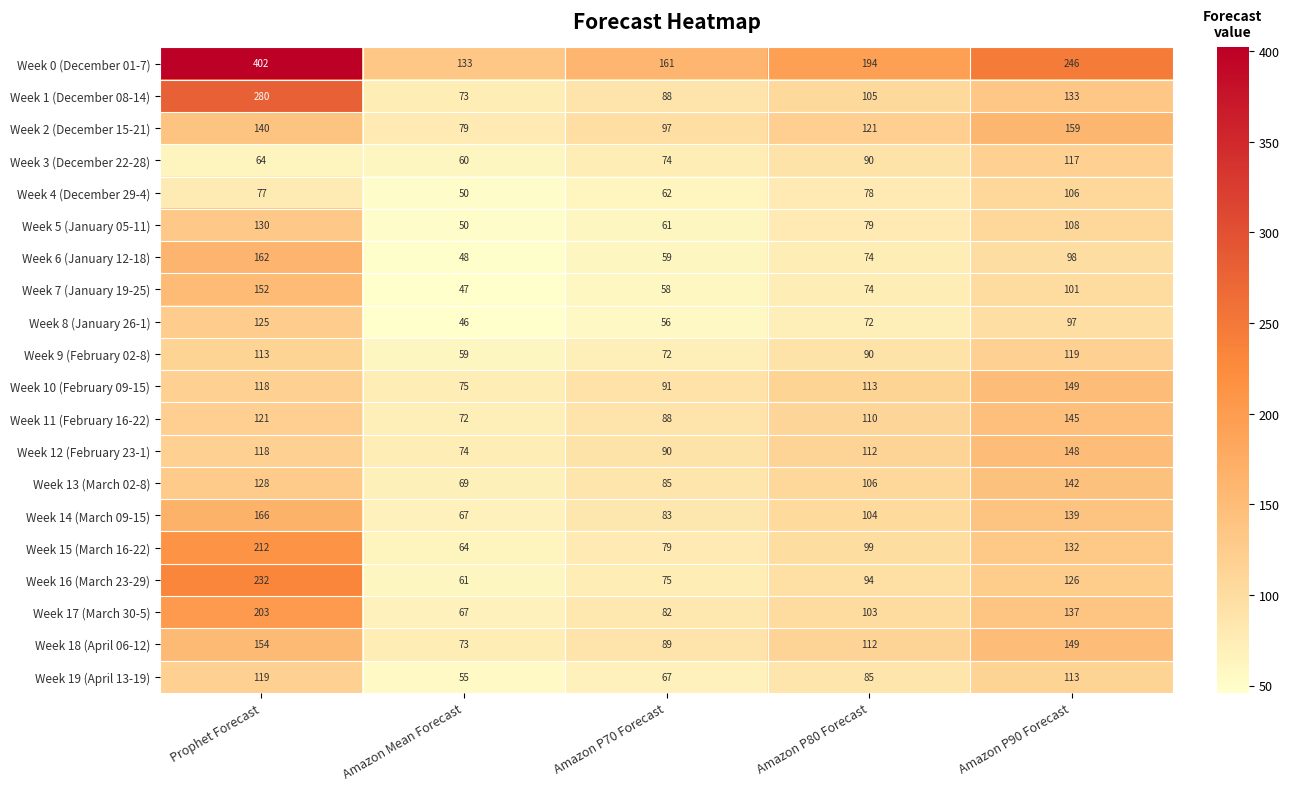

At how many categories does at least one series exceed 349?

1